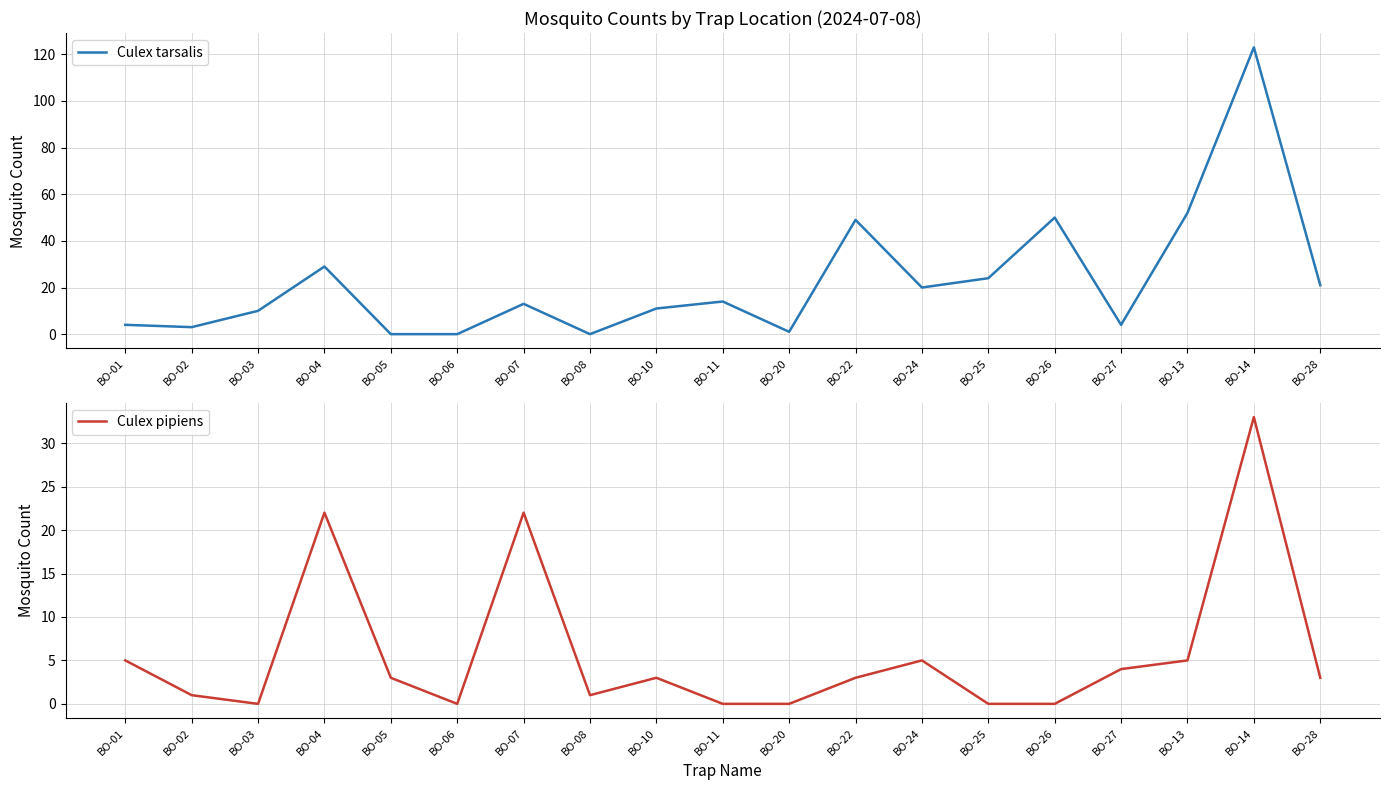

Reading left to right, transcribe all the data shown in this chart.

Culex tarsalis: BO-01=4	BO-02=3	BO-03=10	BO-04=29	BO-05=0	BO-06=0	BO-07=13	BO-08=0	BO-10=11	BO-11=14	BO-20=1	BO-22=49	BO-24=20	BO-25=24	BO-26=50	BO-27=4	BO-13=52	BO-14=123	BO-28=21
Culex pipiens: BO-01=5	BO-02=1	BO-03=0	BO-04=22	BO-05=3	BO-06=0	BO-07=22	BO-08=1	BO-10=3	BO-11=0	BO-20=0	BO-22=3	BO-24=5	BO-25=0	BO-26=0	BO-27=4	BO-13=5	BO-14=33	BO-28=3